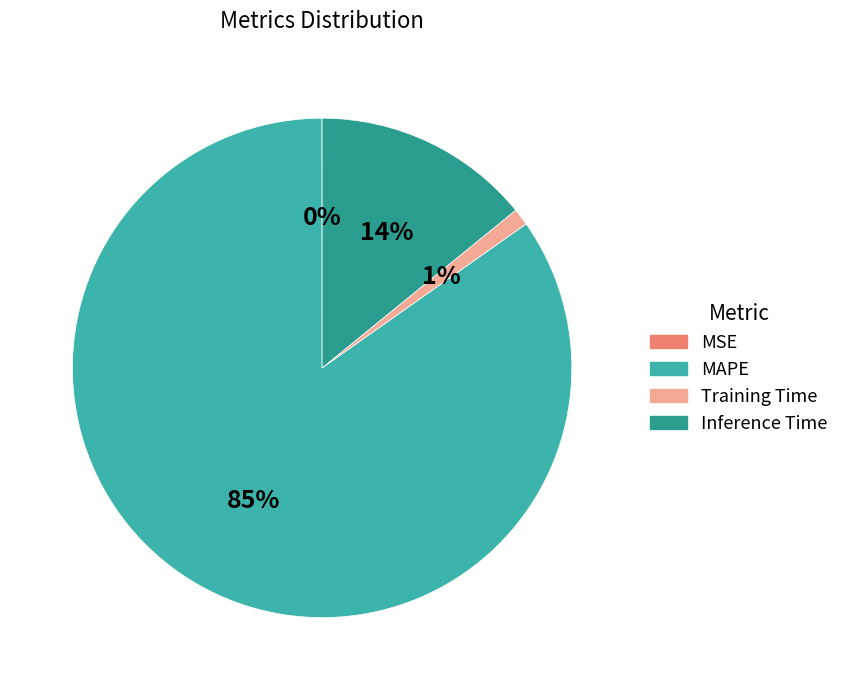

What is the largest slice in the pie chart?

MAPE